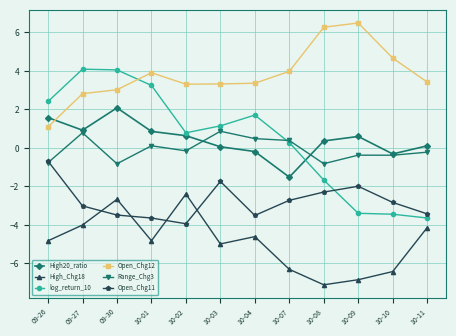

The Open_Chg12 series shows 5.4 at 09-30. True or false?

False